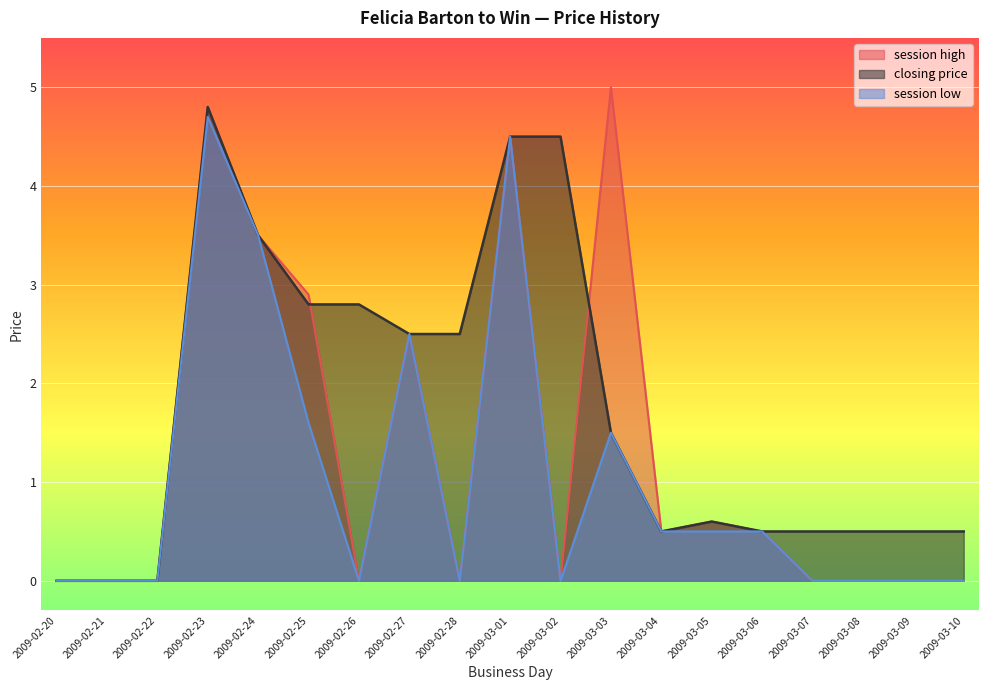

Rank the series at 2009-03-08 from highest to lowest value.

closing price, session high, session low